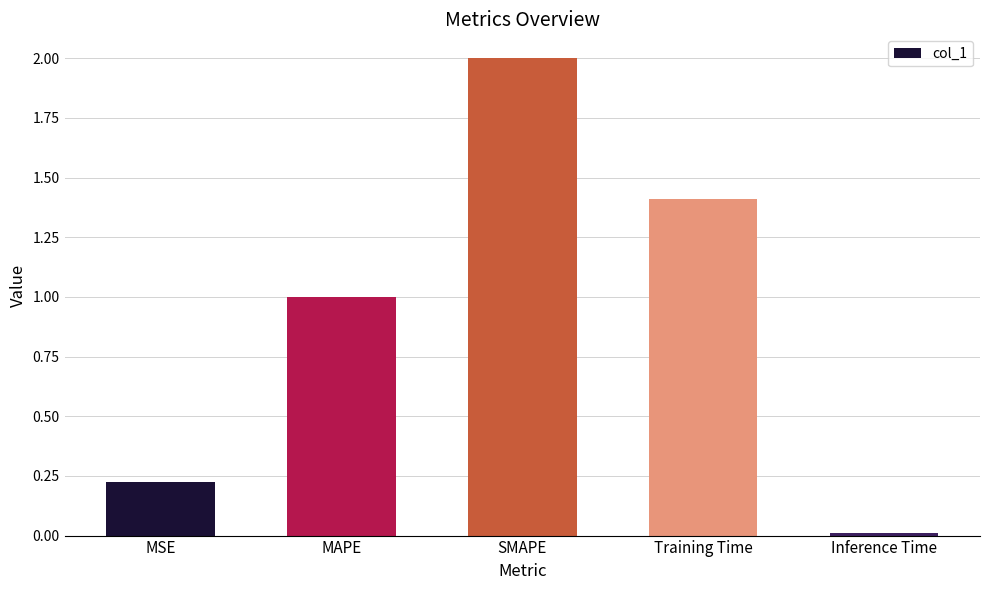

Rank the categories by value from highest to lowest.

SMAPE, Training Time, MAPE, MSE, Inference Time